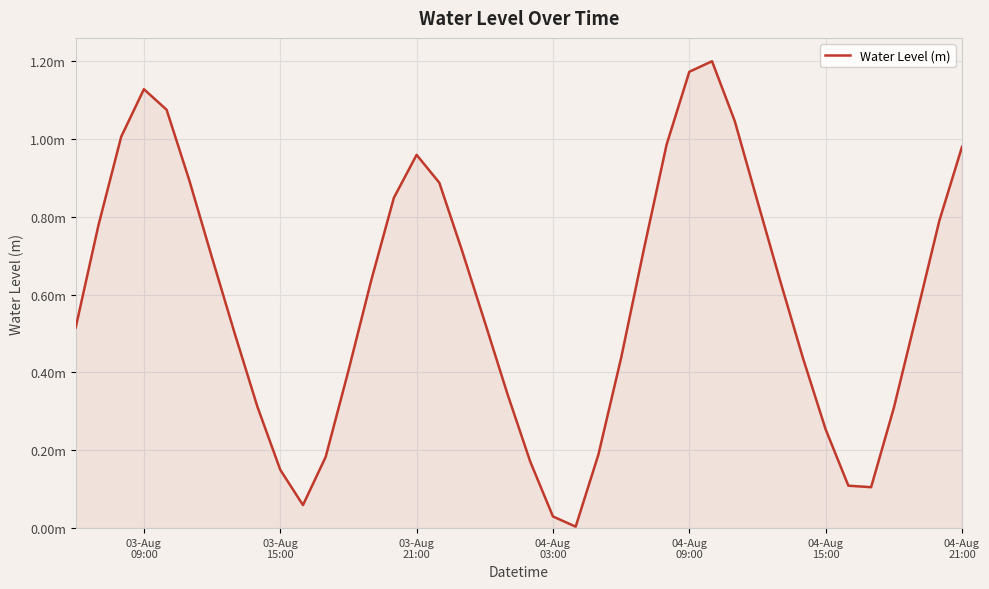

Is this an area chart (filled region under the line)?

Yes